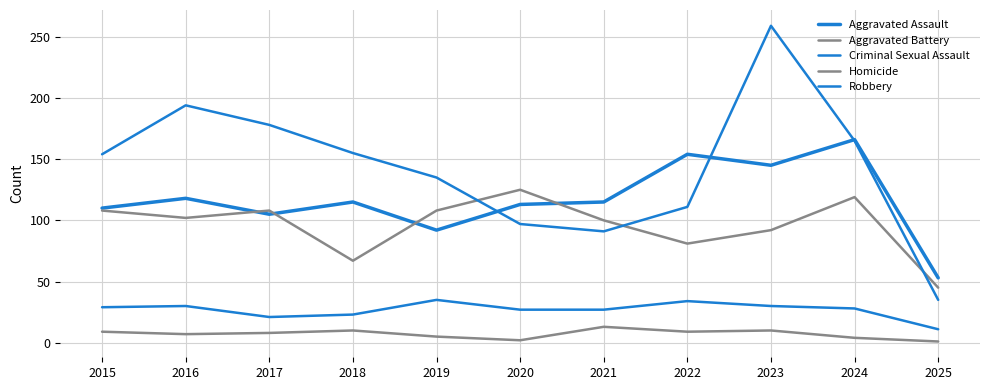

What is the approximate value of Homicide at 2023?

10